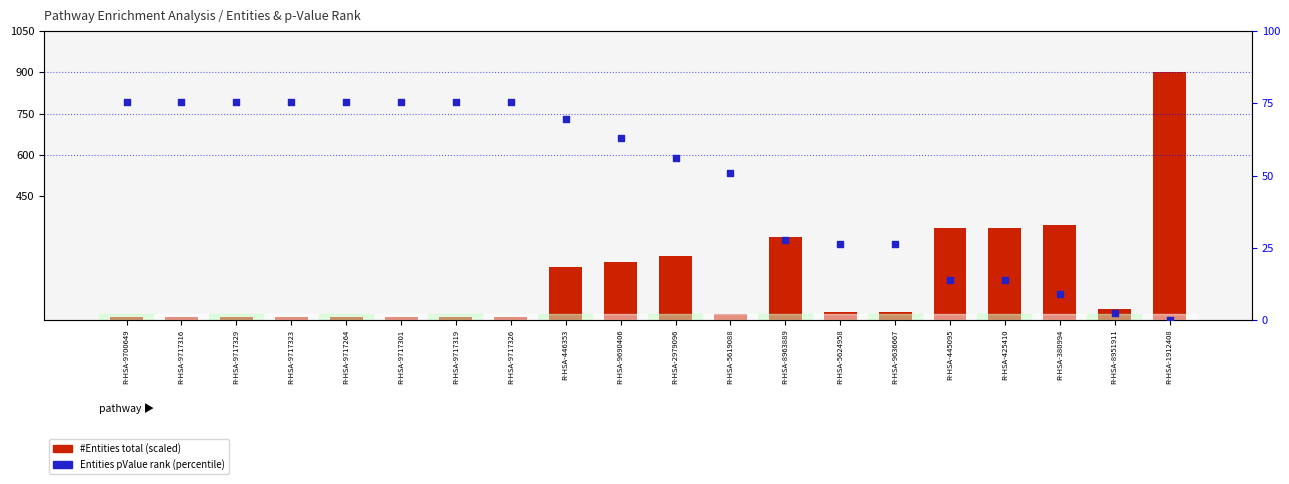

Which series has the widest spread of Y values?

#Entities total (scaled)